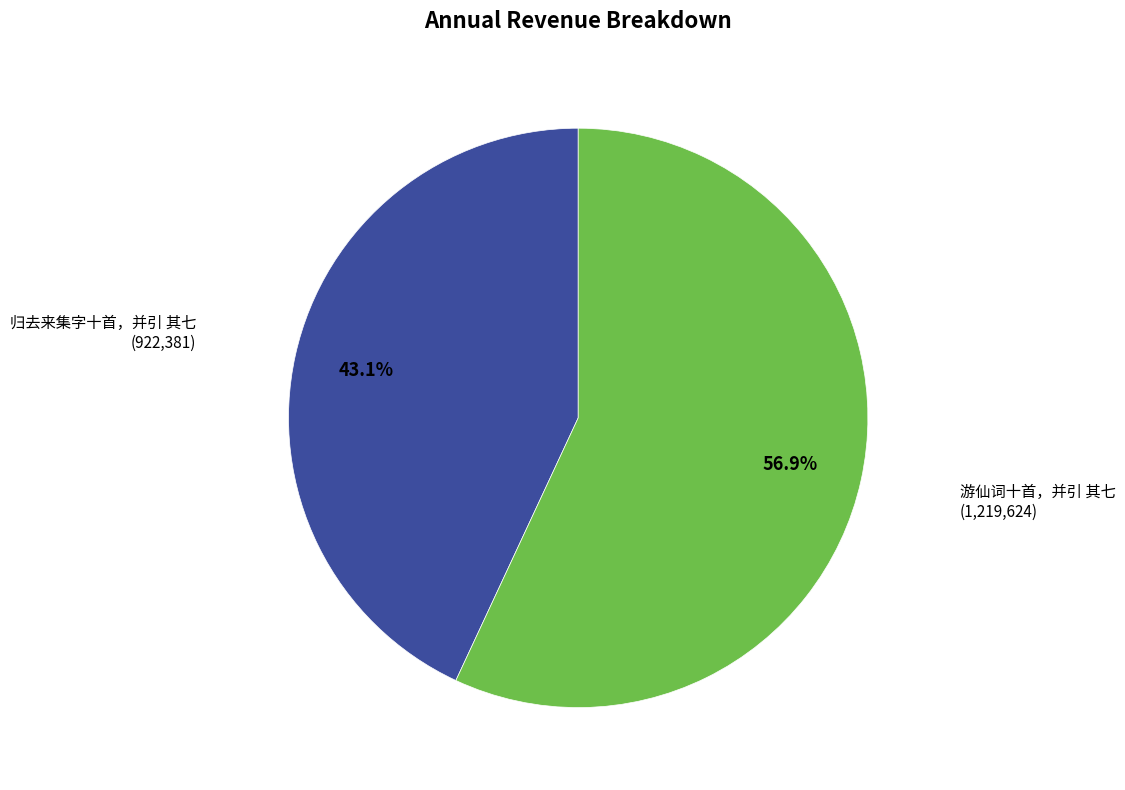

To the nearest percent, what portion does 游仙词十首，并引 其七 represent?

57%